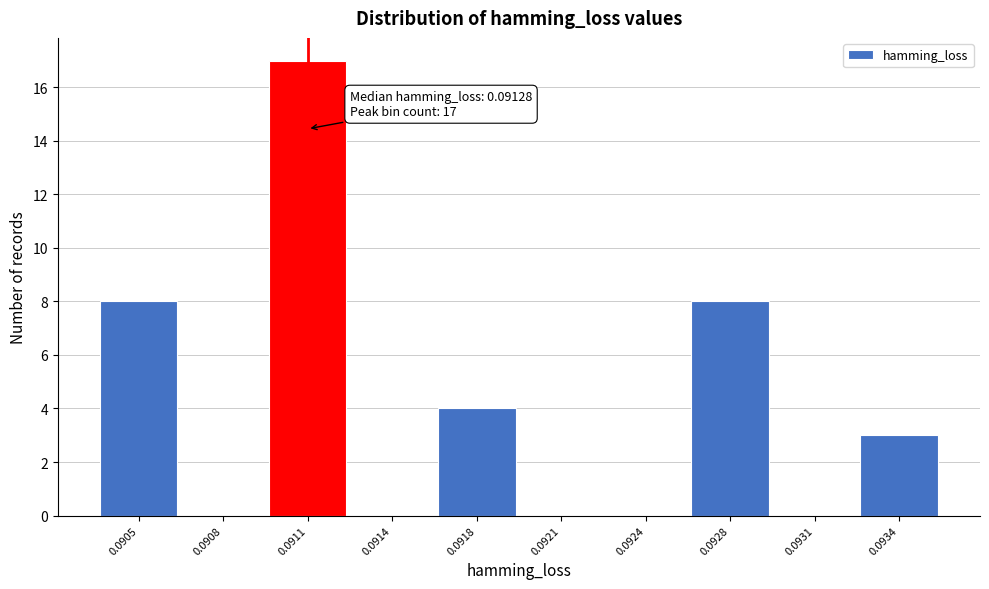

Reading right to left, extract all data points from this chart.

0.0934=3	0.0931=0	0.0928=8	0.0924=0	0.0921=0	0.0918=4	0.0914=0	0.0911=17	0.0908=0	0.0905=8